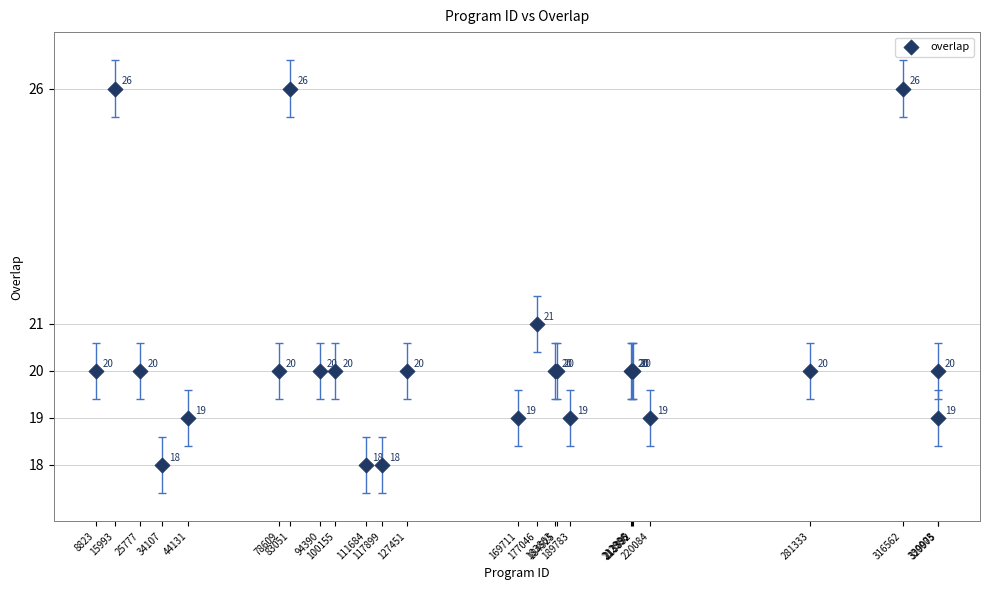

What Y value in the scatter plot is closest to 22?

21